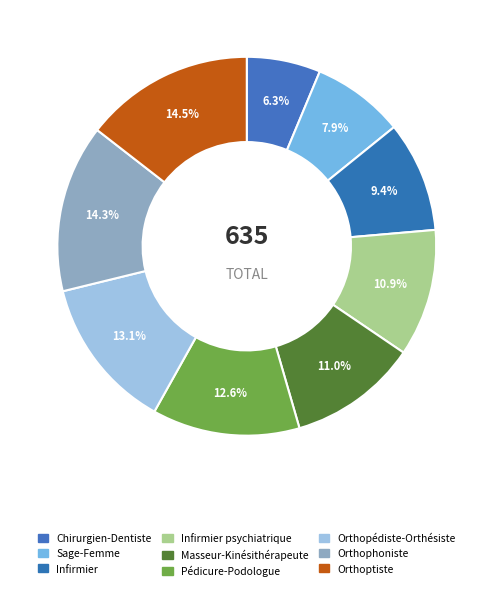

Which category has the smallest portion of the pie?

Chirurgien-Dentiste